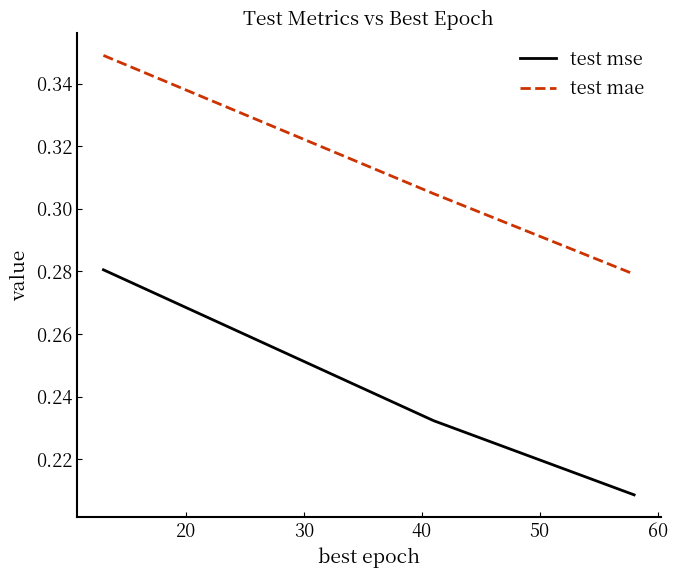

List the series in order of their peak value, highest first.

test mae, test mse